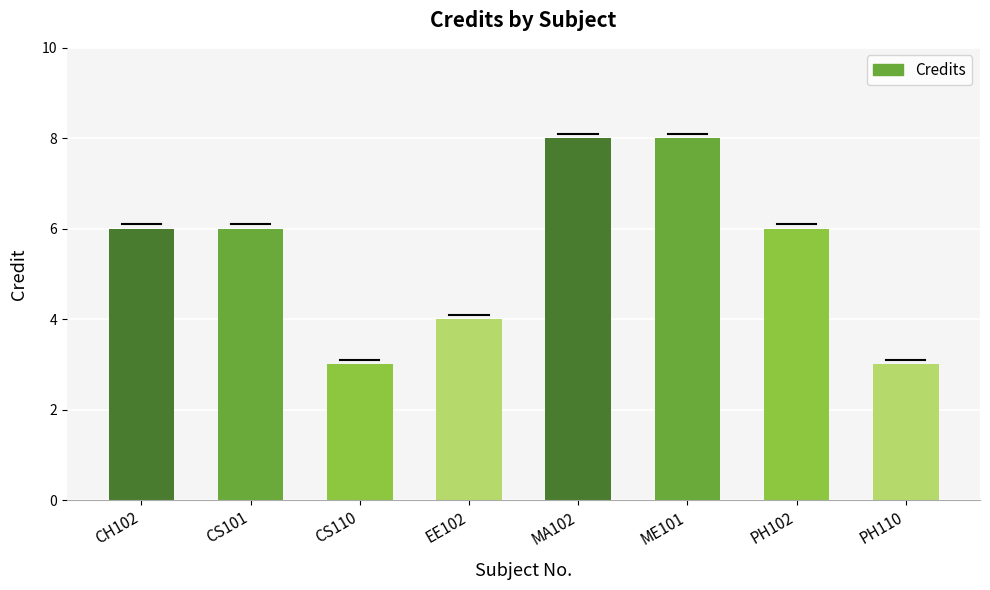

What is the change in value from CS110 to EE102?

+1